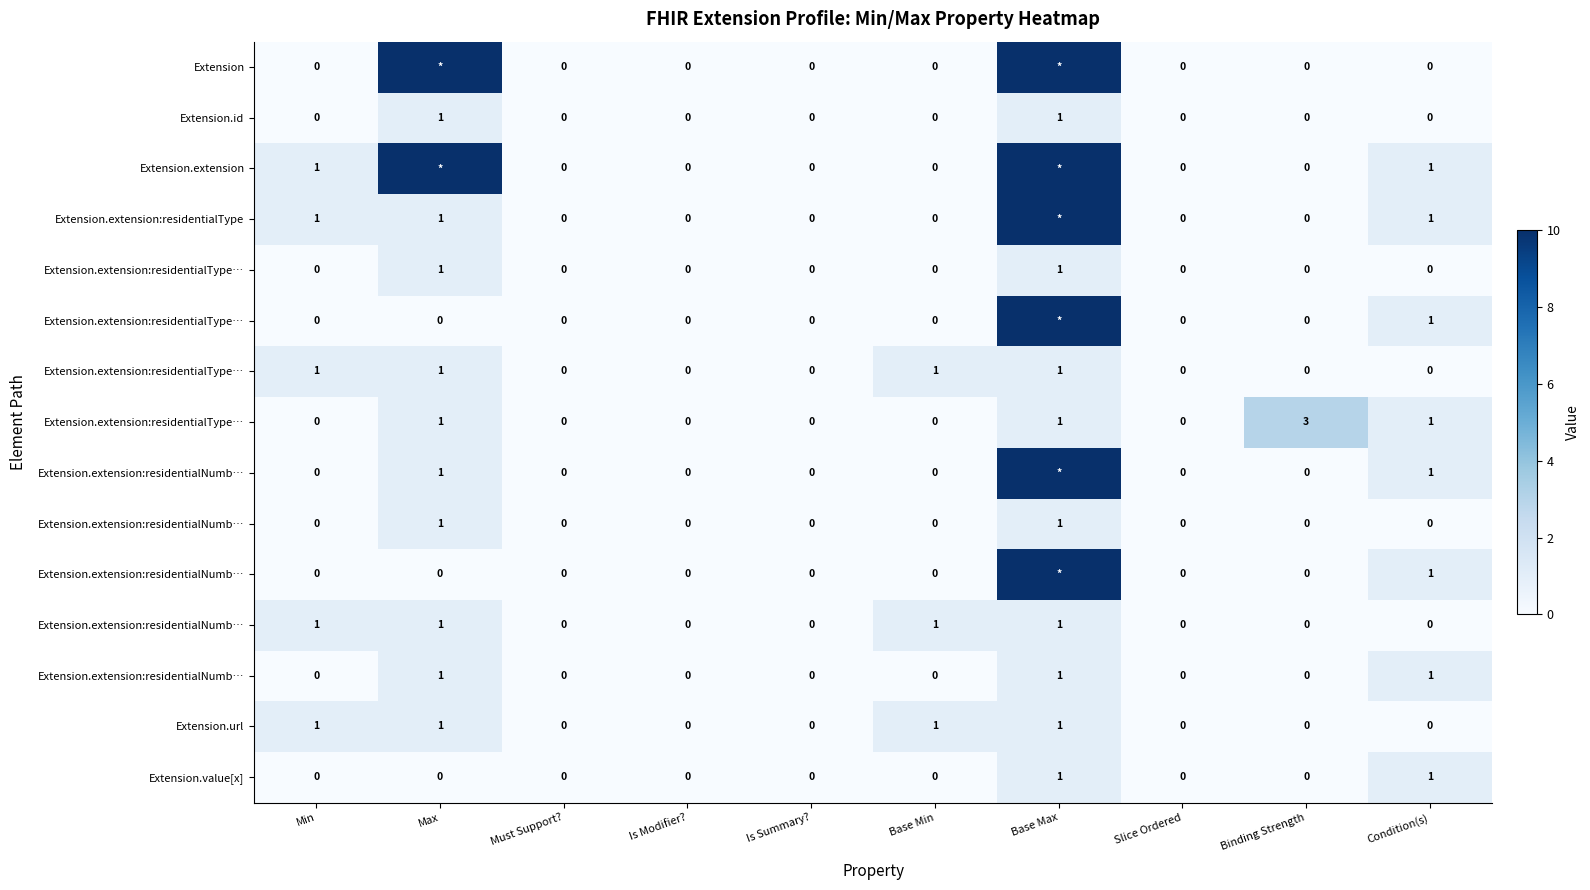

How many series are shown in this chart?

15